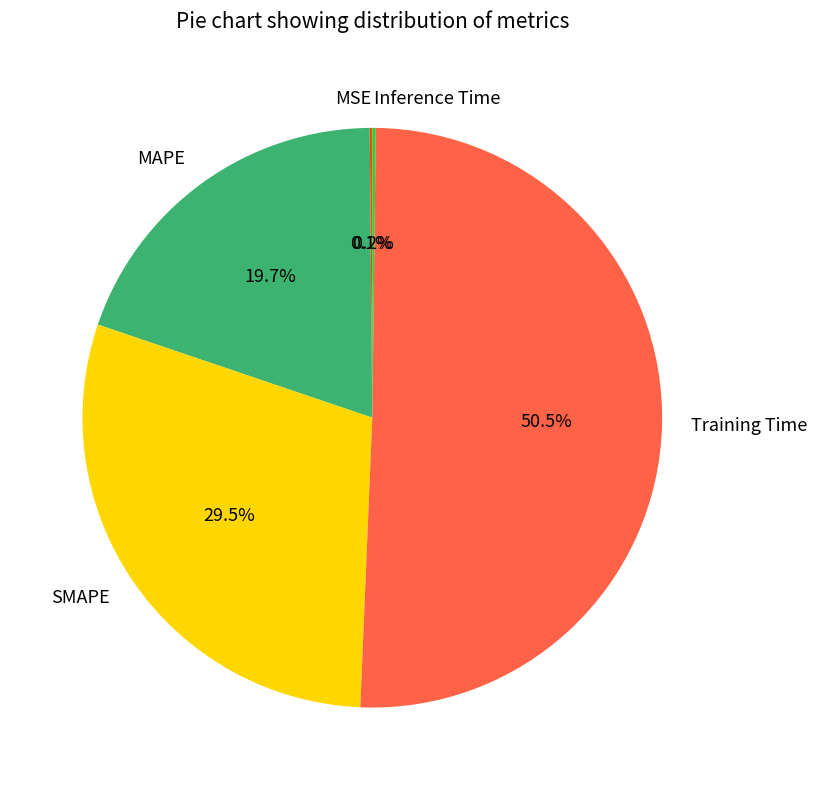

Which slice is the largest?

Training Time